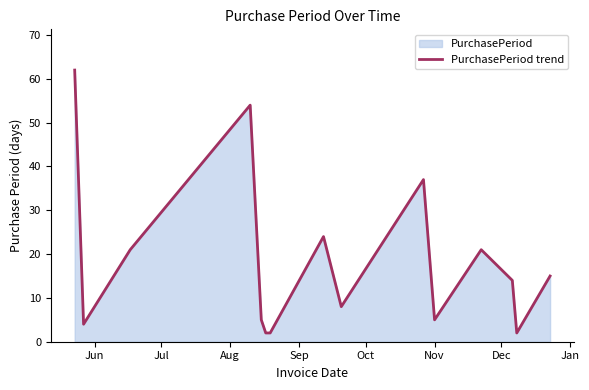

How many points are higher than both their immediate neighbors (excluding endpoints)?

4